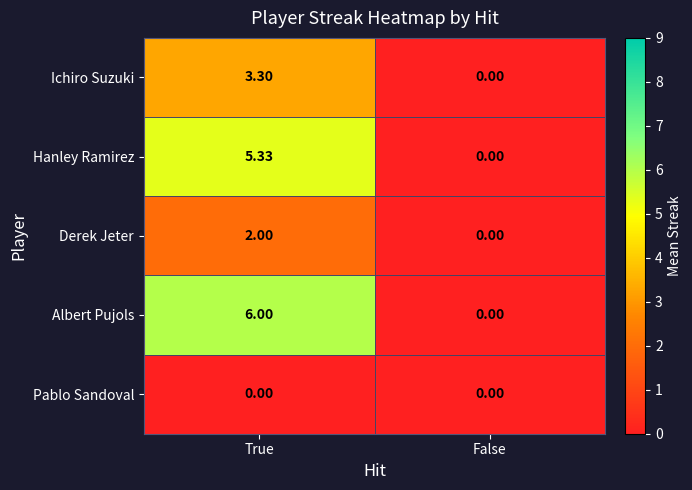

How many series are shown in this chart?

5